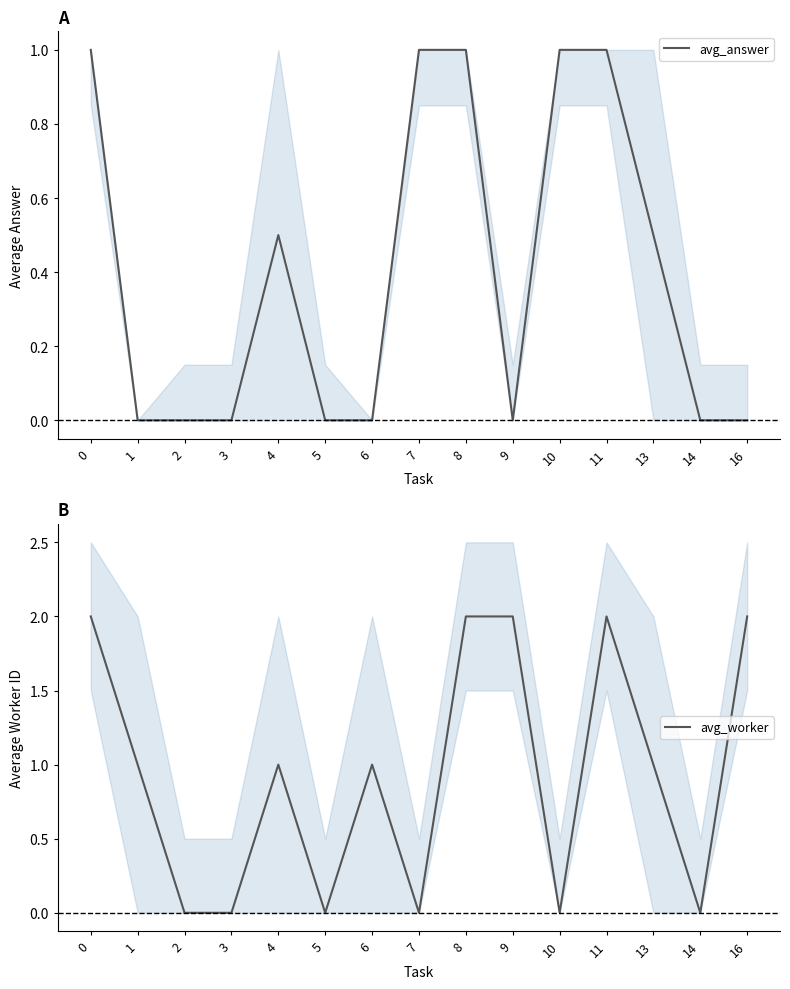

Rank the categories by avg_worker value from highest to lowest.

0, 8, 9, 11, 16, 1, 4, 6, 13, 2, 3, 5, 7, 10, 14